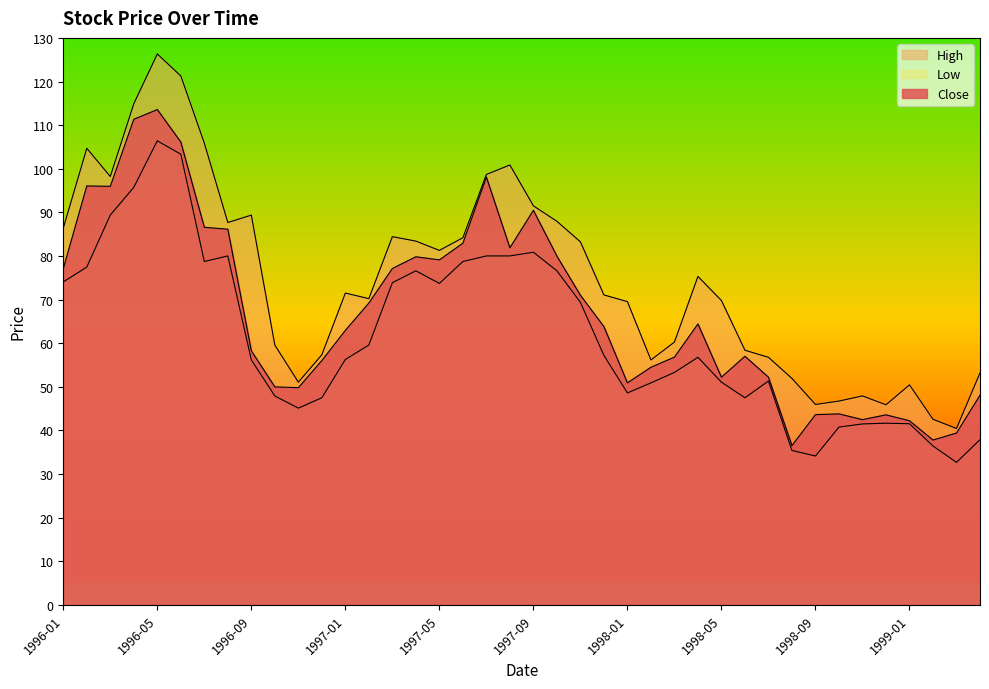

How many categories are shown in the chart?

40